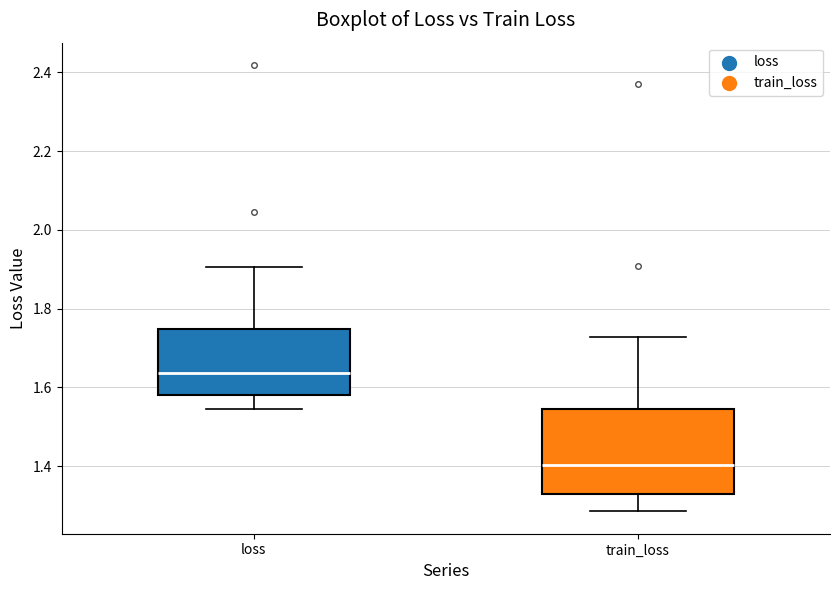

Reading left to right, transcribe this box plot: for each box, give where its median line is, the range the box spans, and where its two whiskers end, as read against the y-axis. The values are not printed on the chart, so give them approximately, as read against the axis.

loss: median 1.64, box 1.58 to 1.74, whiskers 1.54 to 1.90
train_loss: median 1.40, box 1.34 to 1.54, whiskers 1.28 to 1.72